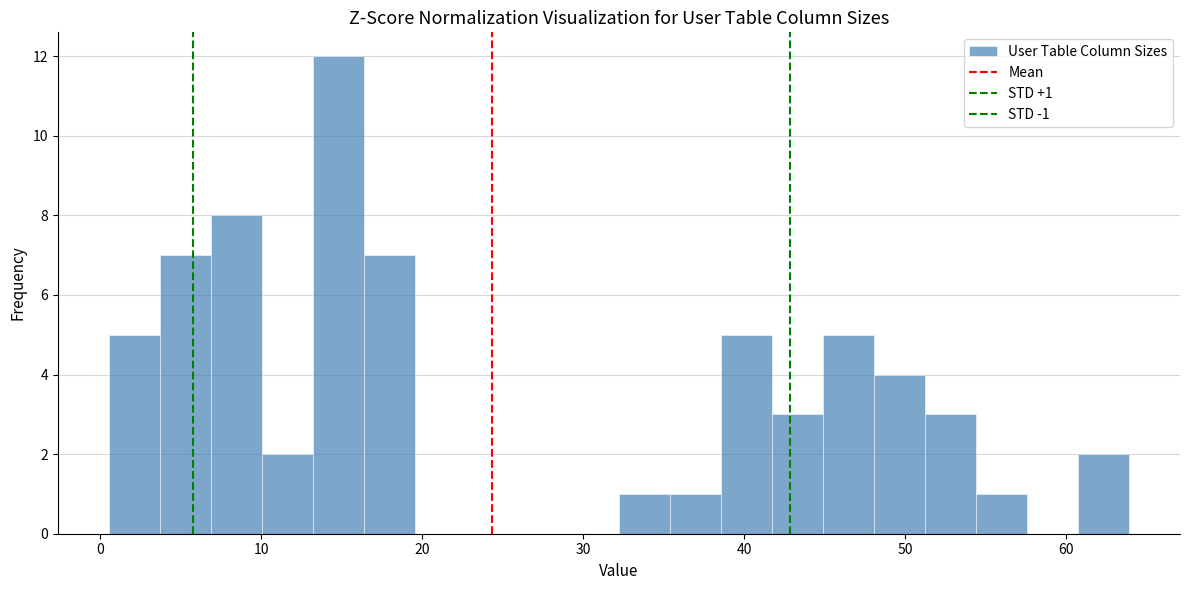

Read against the x-axis, roughly where is the centre of the tallest bar?

15